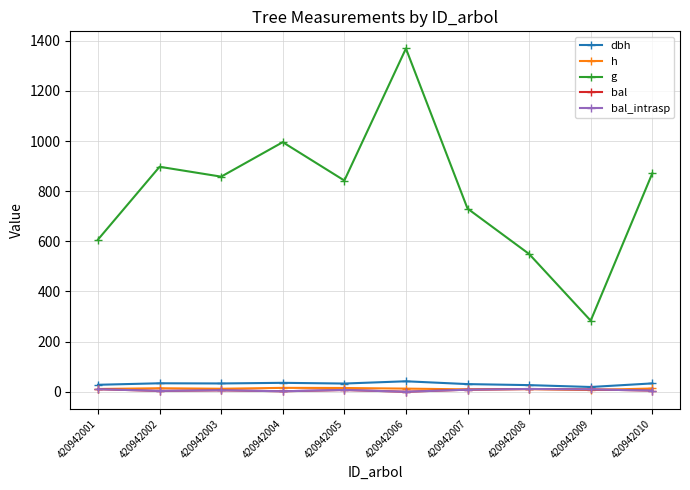

How many interior local valleys does the dbh series have?

3